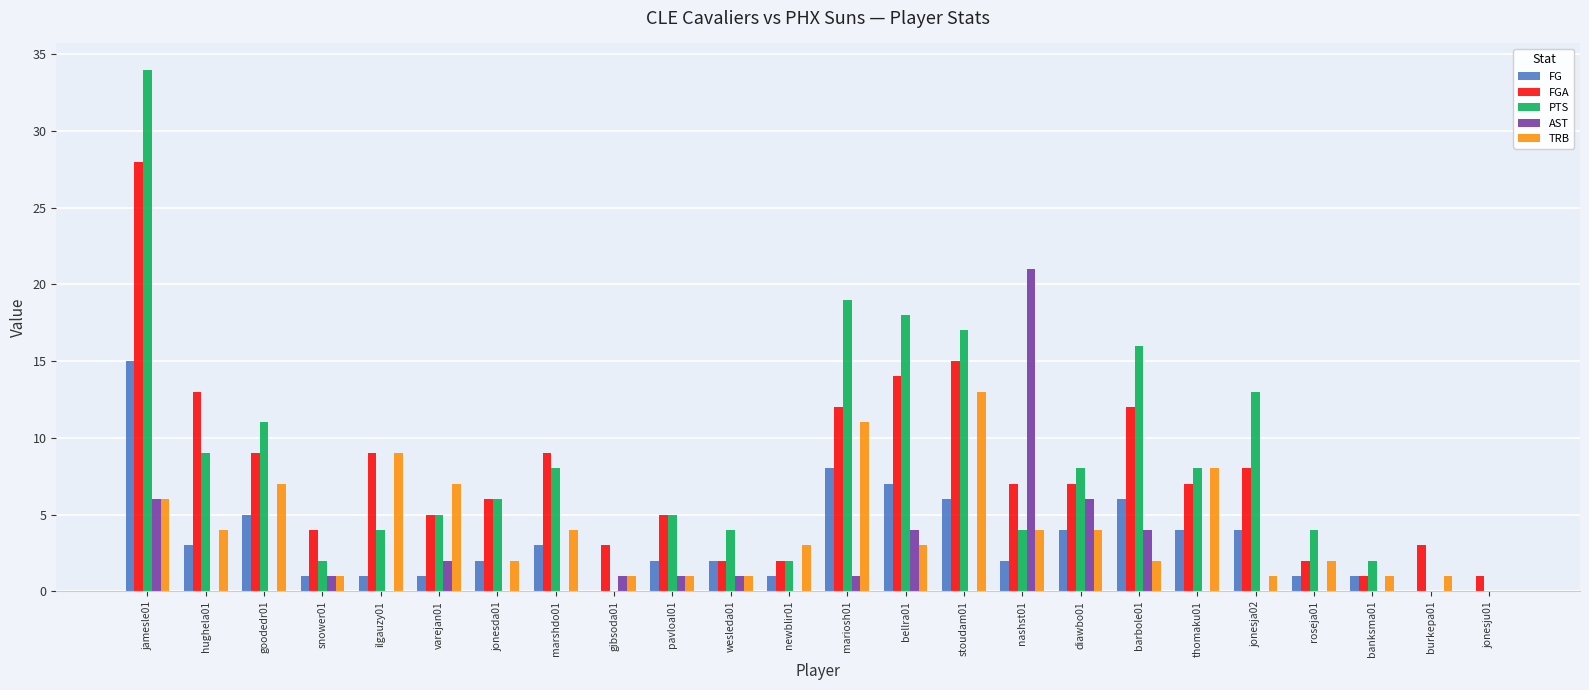

Is the value of FG at jonesda01 greater than the value of AST at jamesle01?

No